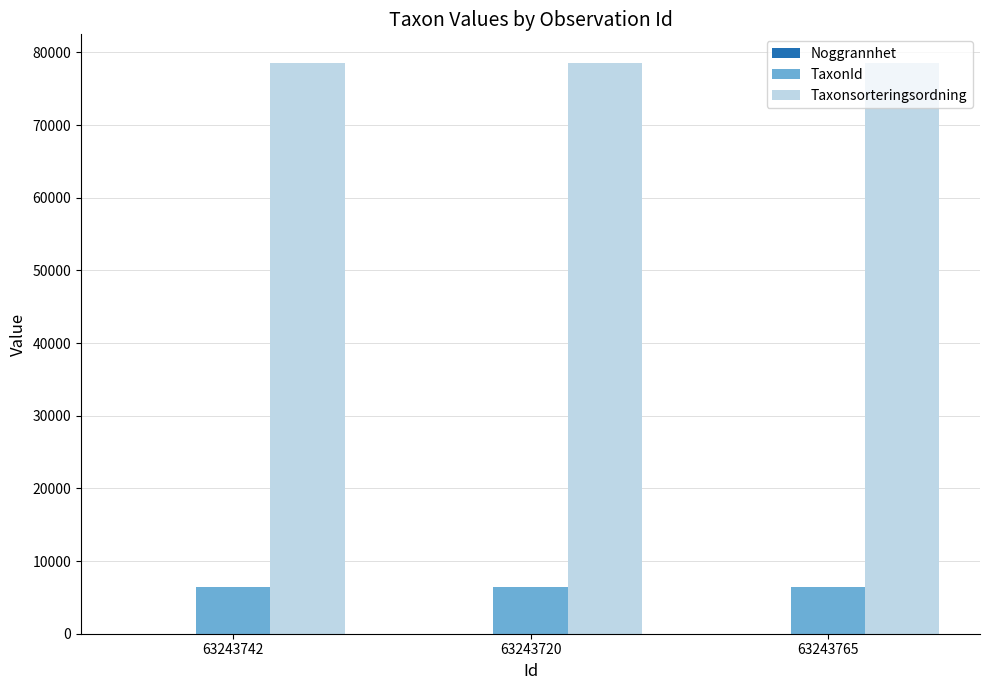

What is the maximum value for Taxonsorteringsordning?

78569